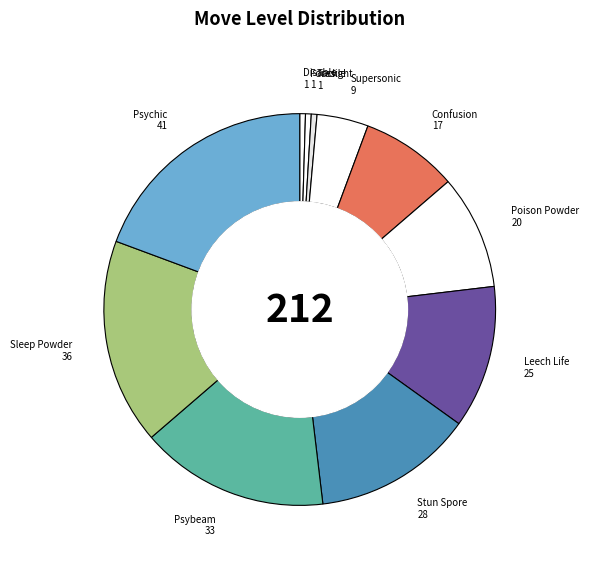

How many slices are in this pie chart?

11